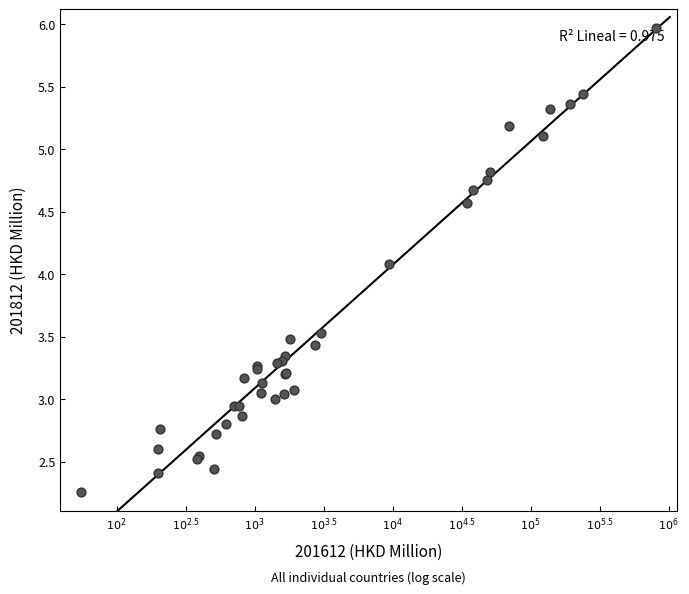

What Y value in the scatter plot is closest to 4?

4.1